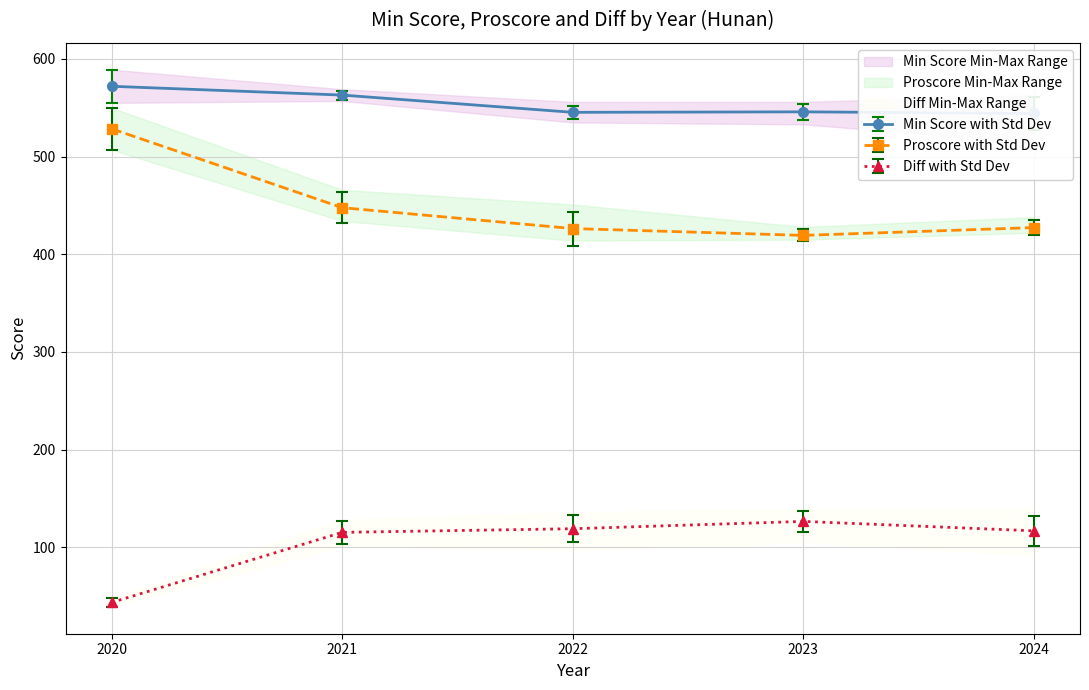

What is the value of the Proscore with Std Dev point at the 1st from the left?

528.5